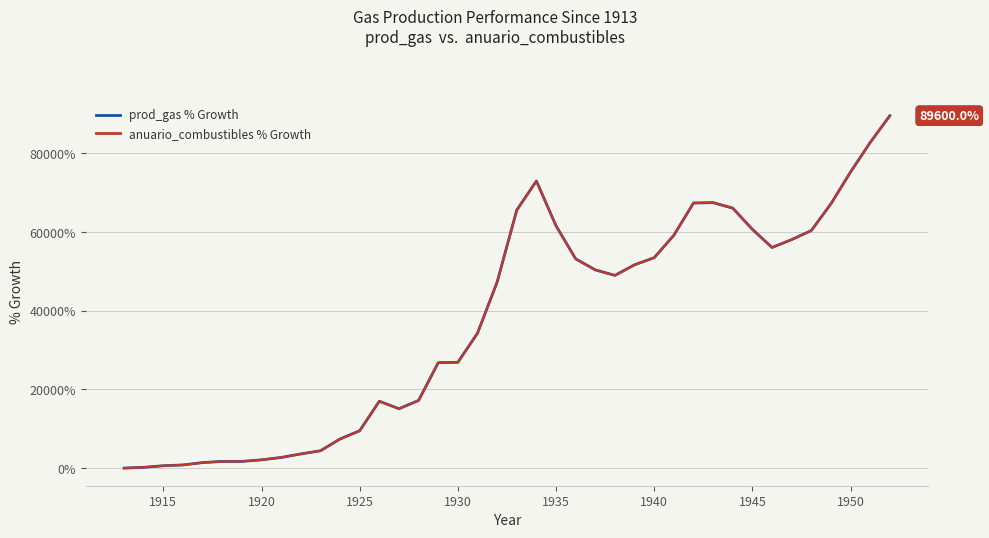

Reading right to left, transcribe all the data shown in this chart.

prod_gas % Growth: 89600	82800	75300	67200	60400	58100	56100	60700	66100	67500	67400	59200	53500	51700	49000	50400	53200	61600	73000	65600	47300	34300	26900	26800	17200	15100	17000	9500	7400	4400	3600	2700	2100	1700	1700	1400	800	600	200	0
anuario_combustibles % Growth: 89600	82800	75300	67200	60400	58100	56100	60700	66100	67500	67400	59200	53500	51700	49000	50400	53200	61600	73000	65600	47300	34300	26900	26800	17200	15100	17000	9500	7400	4400	3600	2700	2100	1700	1700	1400	800	600	200	0